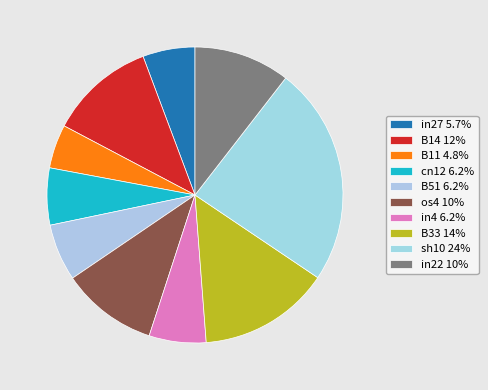

Count the number of slices in the pie.

10